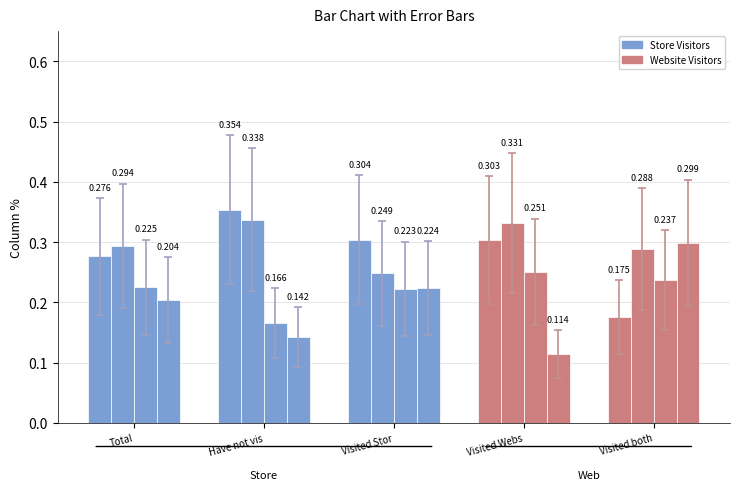

What position from the left is Visited Website only?

4